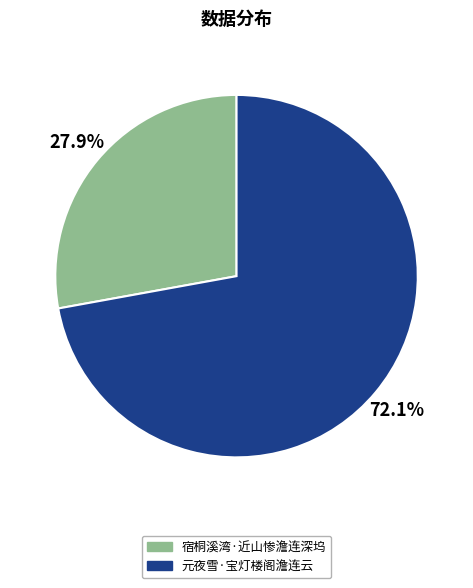

What is the total percentage of 宿桐溪湾·近山惨澹连深坞 and 元夜雪·宝灯楼阁澹连云?

100.0%